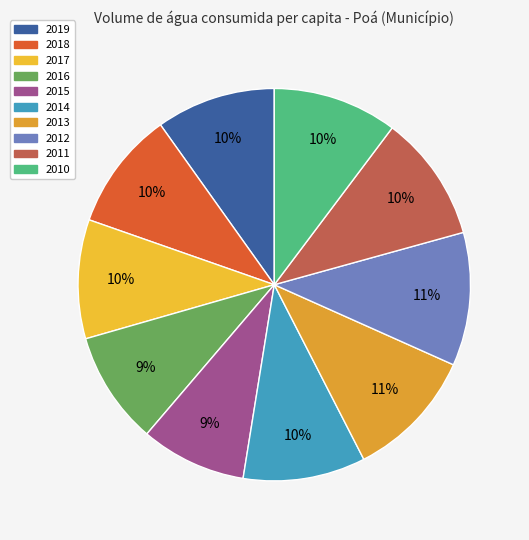

Is there a majority slice in this chart?

No